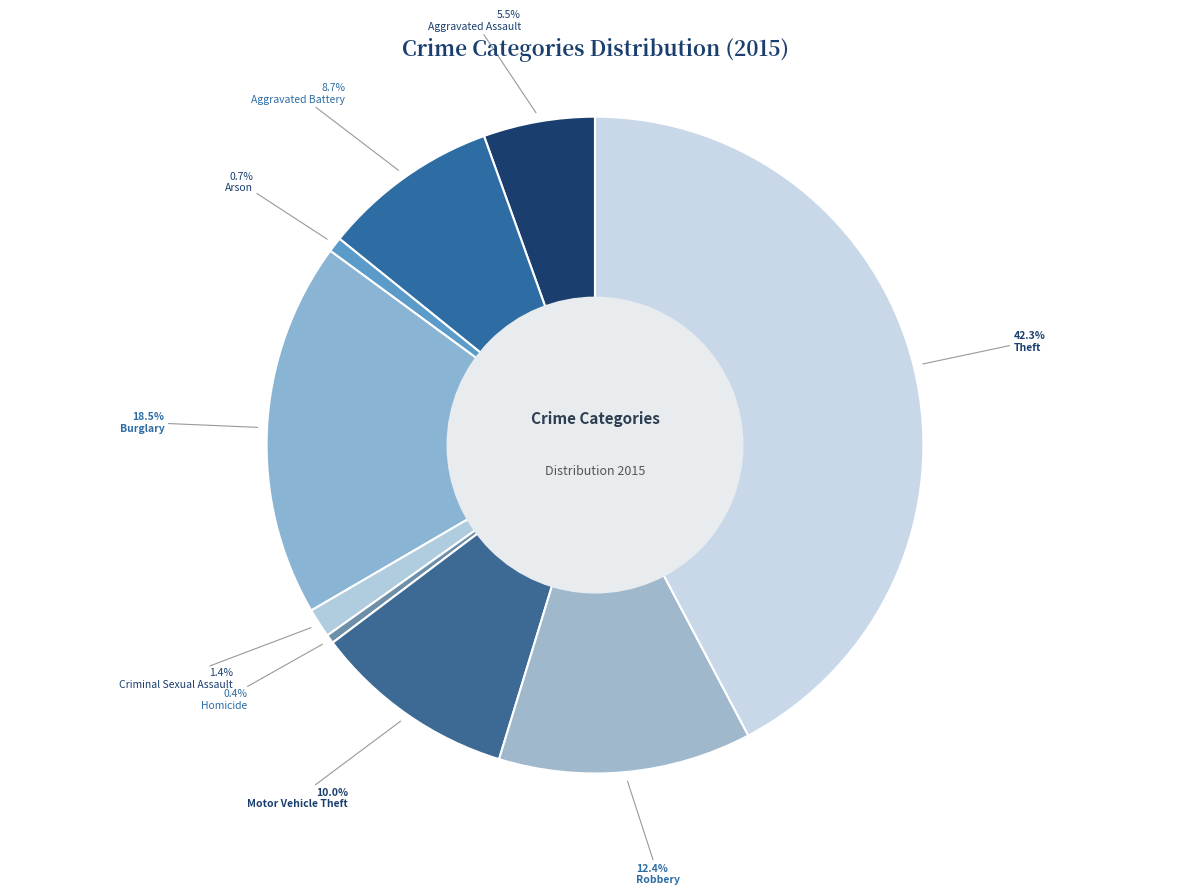

The Theft slice represents 42% of the pie. True or false?

True